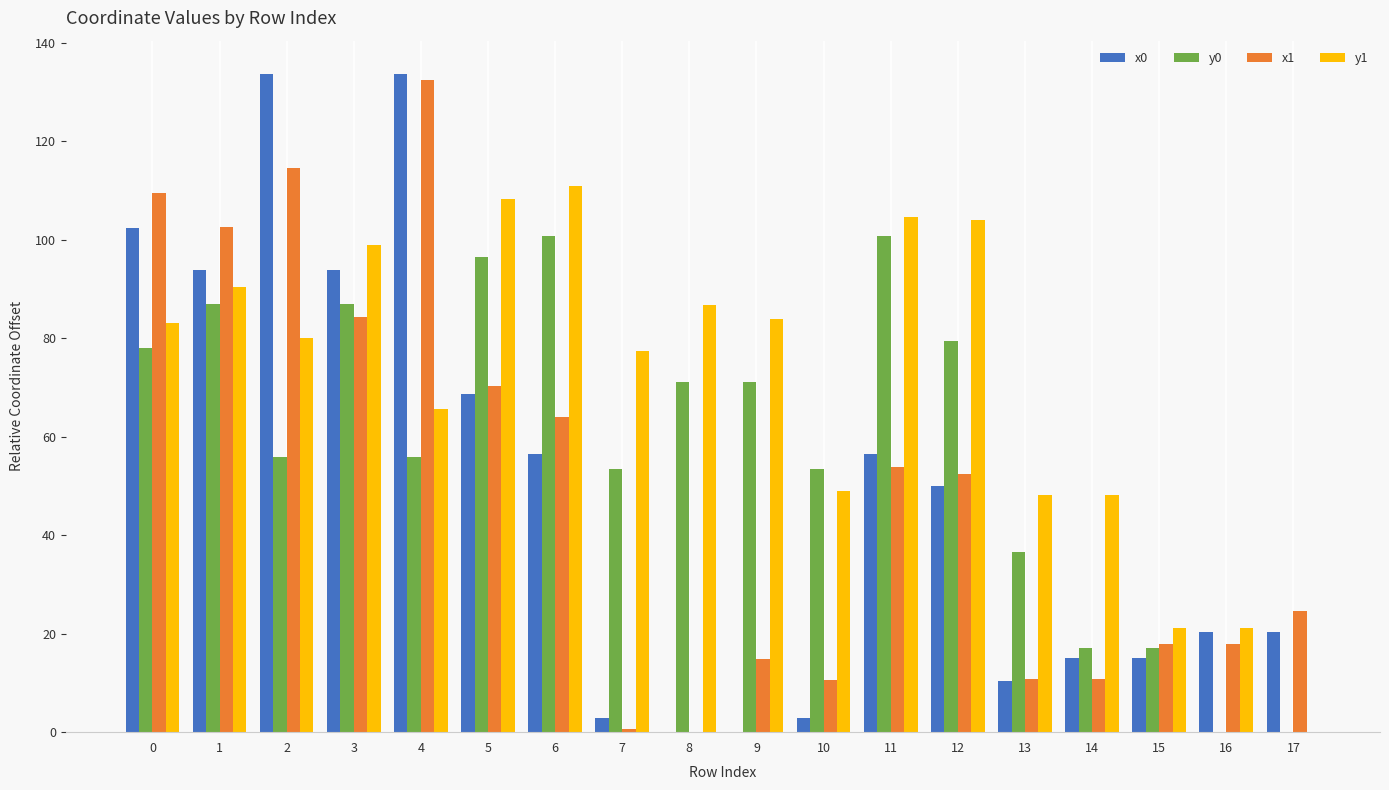

What is the sum of the x0 values at 6 and 13?

66.8